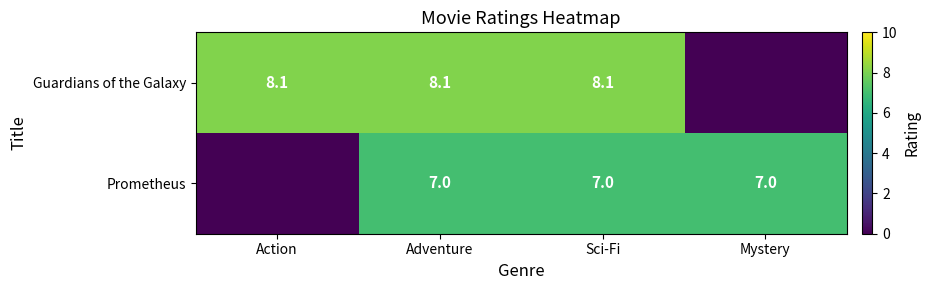

The value of Guardians of the Galaxy at Sci-Fi is 3.7. True or false?

False